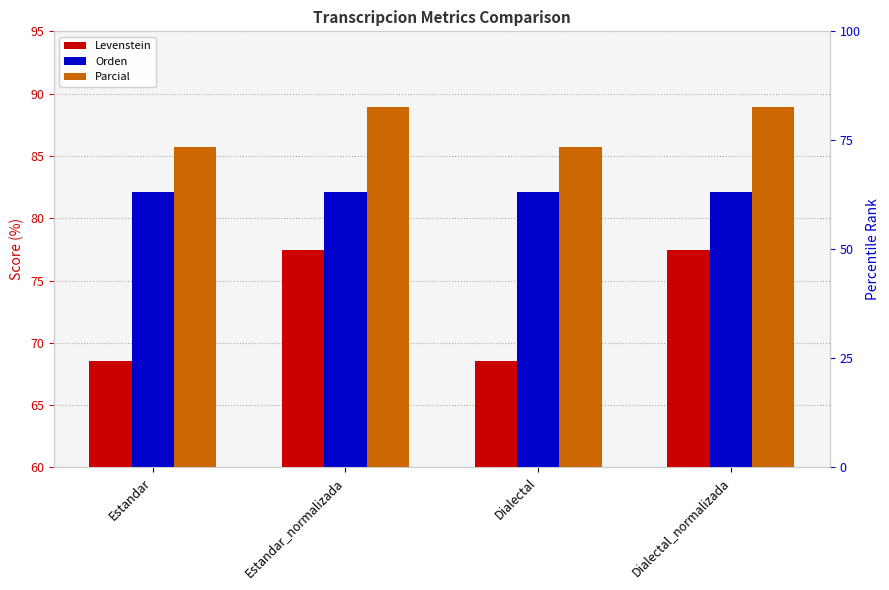

What is the label of the 4th bar from the left?

Dialectal_normalizada